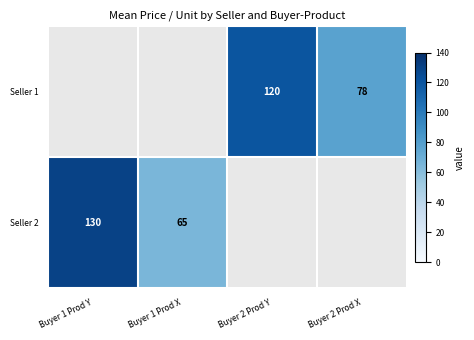

The value of Seller 2 at Buyer 1 Prod X is 65. True or false?

True